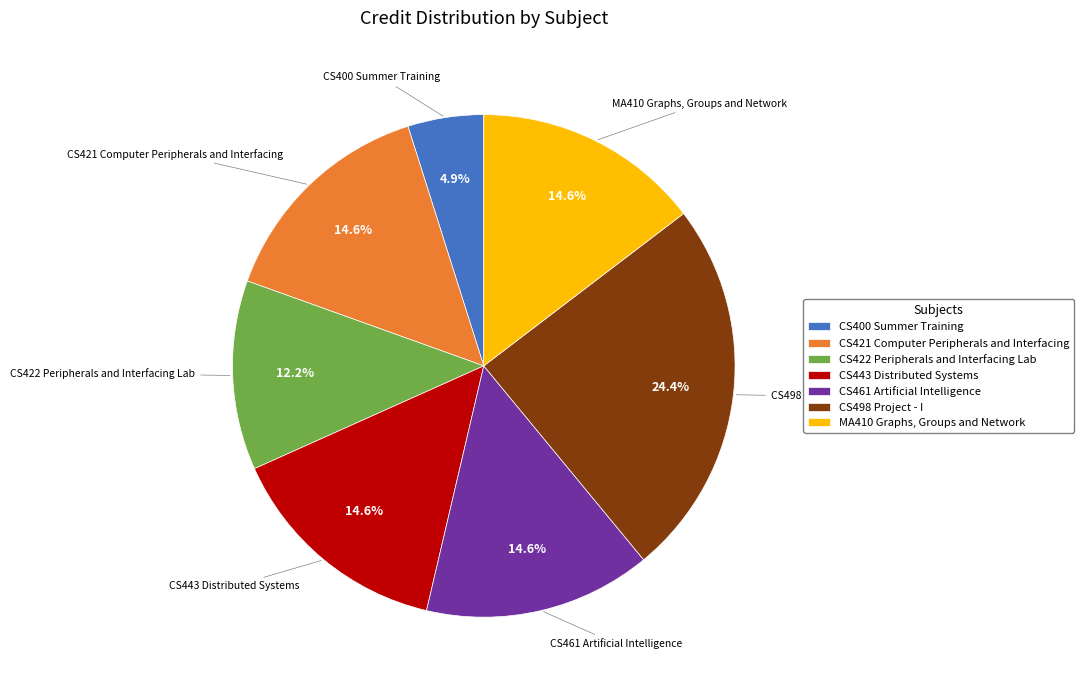

What is the largest slice in the pie chart?

CS498 Project - I